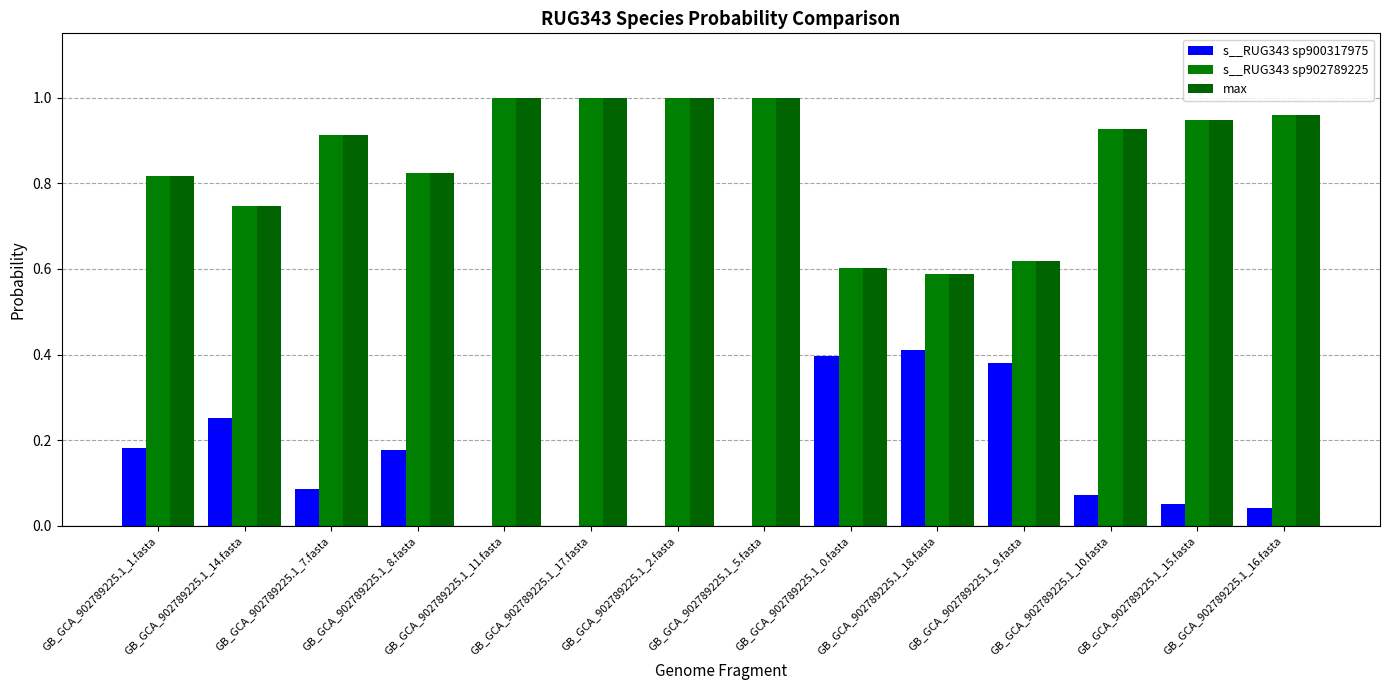

Does the chart contain stacked bars?

No